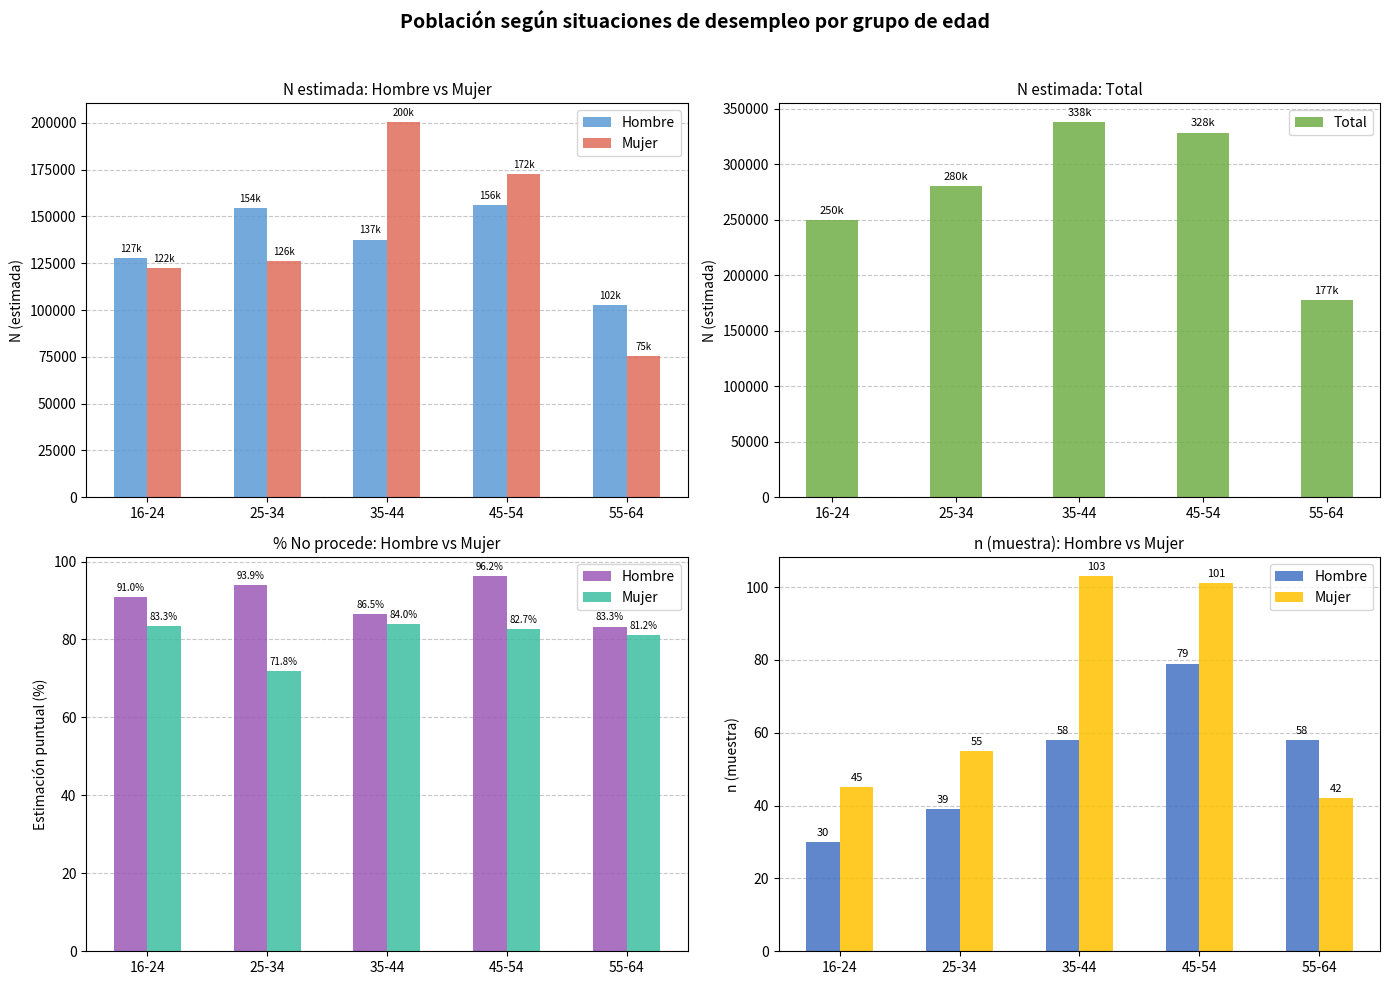

What is the label of the 2nd bar from the left?

25-34